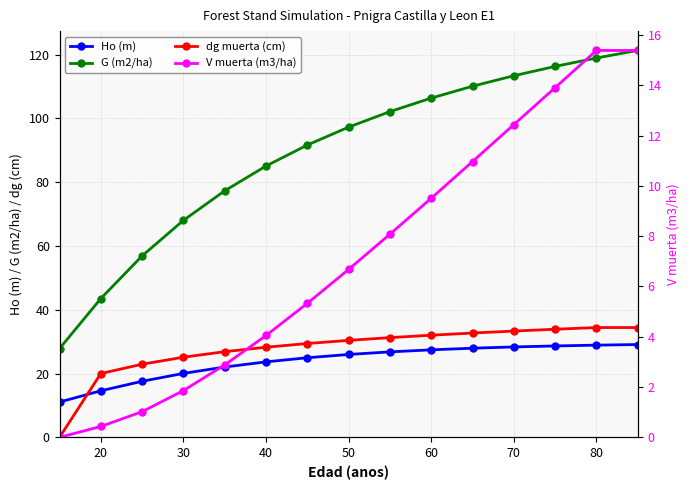

Which series has the largest total across all categories?

G (m2/ha)